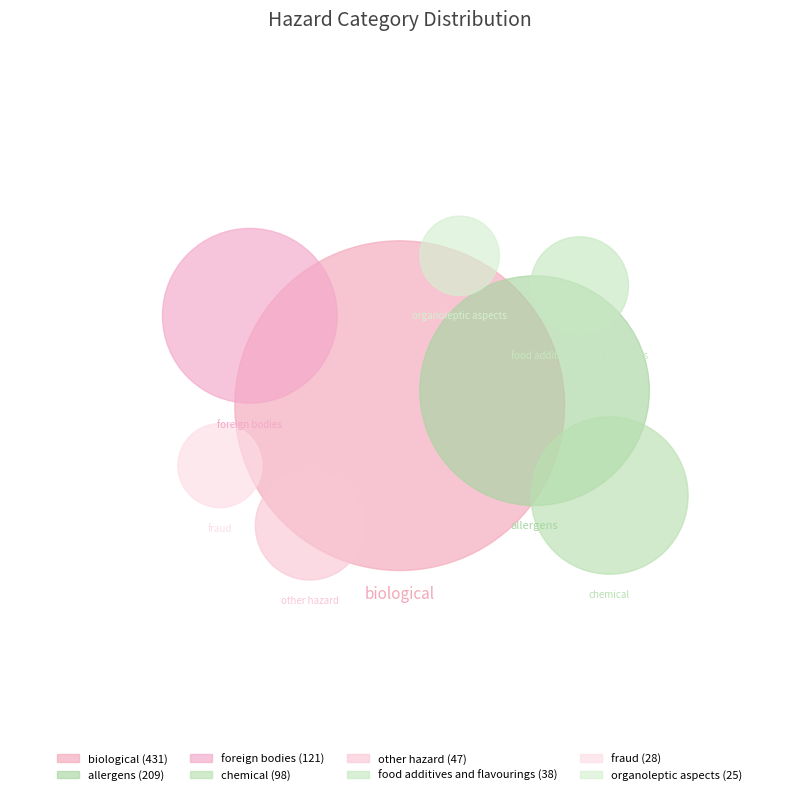

To the nearest percent, what percentage of the pie is food additives and flavourings?

4%